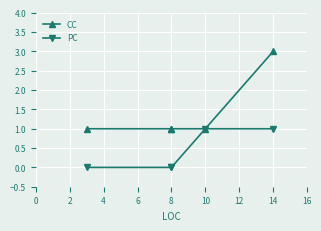

What is the total value across all series at 8?

1